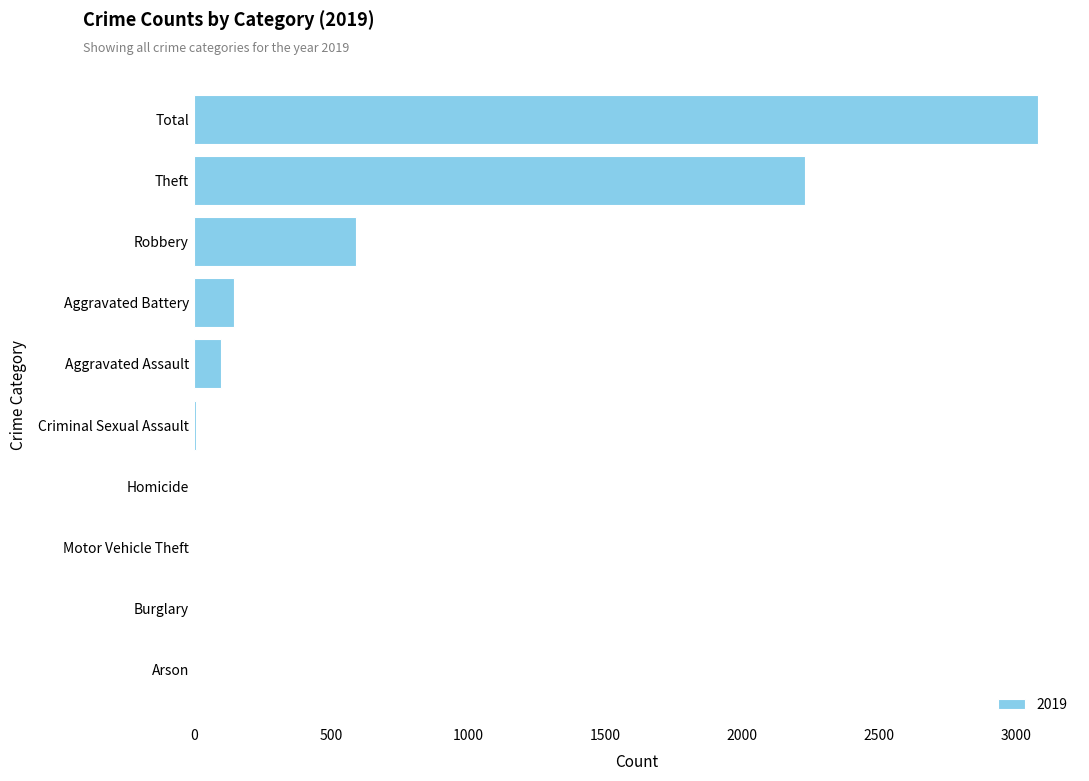

How many data points does each series have?

10